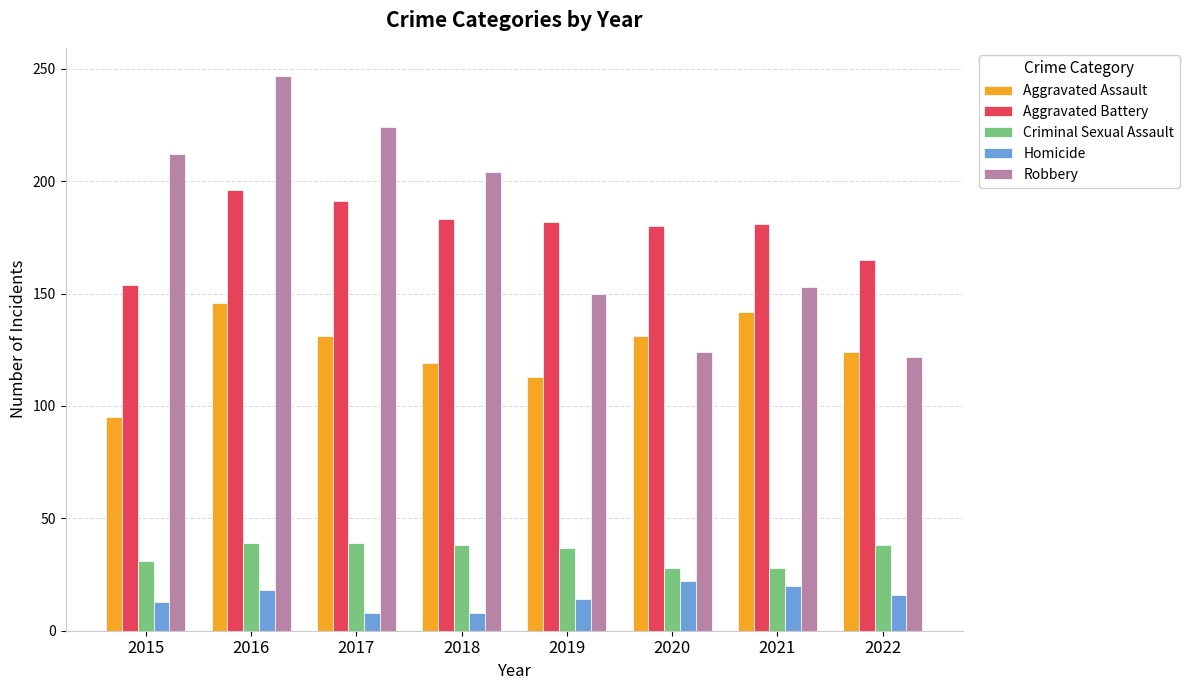

What is the sum of all Aggravated Assault values?

1001